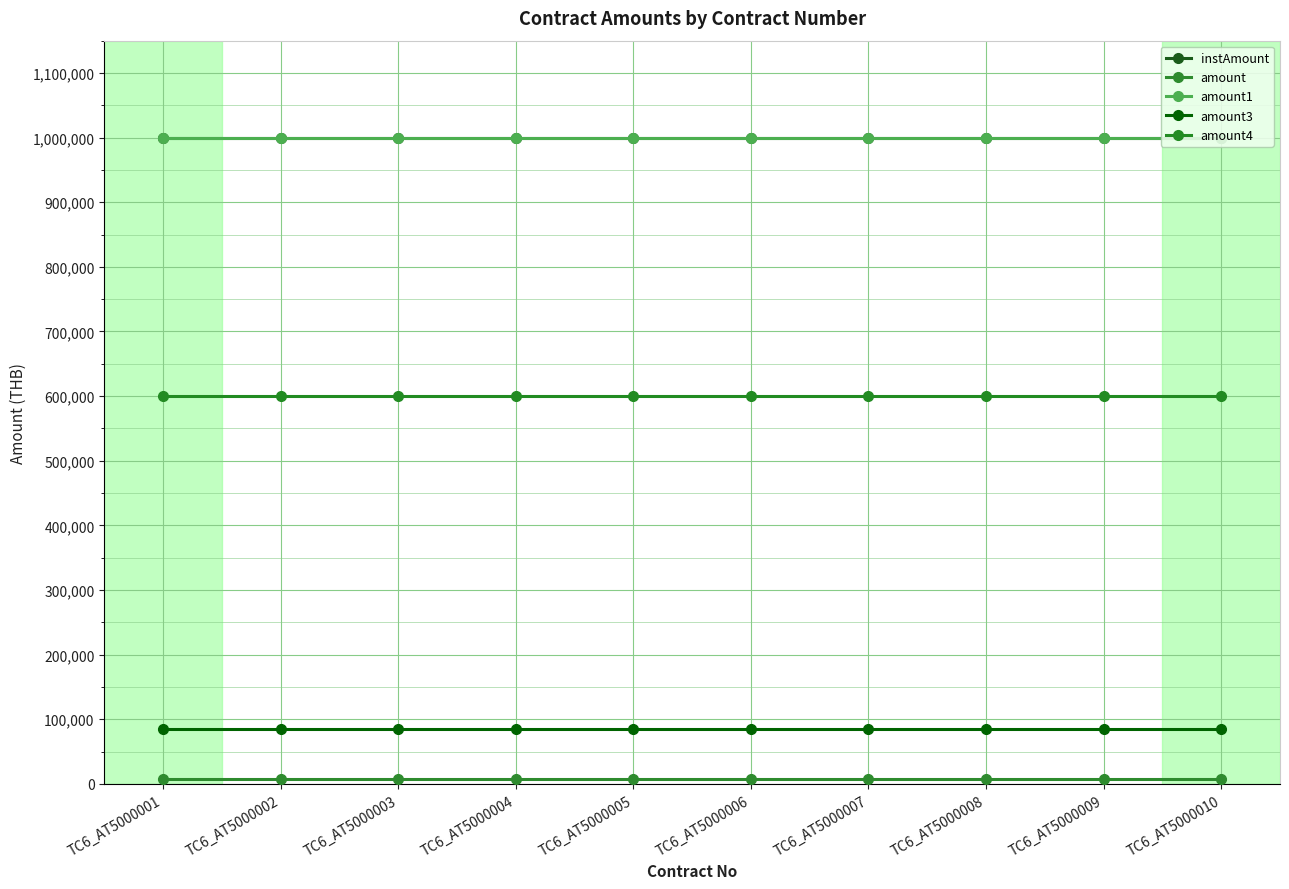

Does the chart have visible grid lines?

Yes